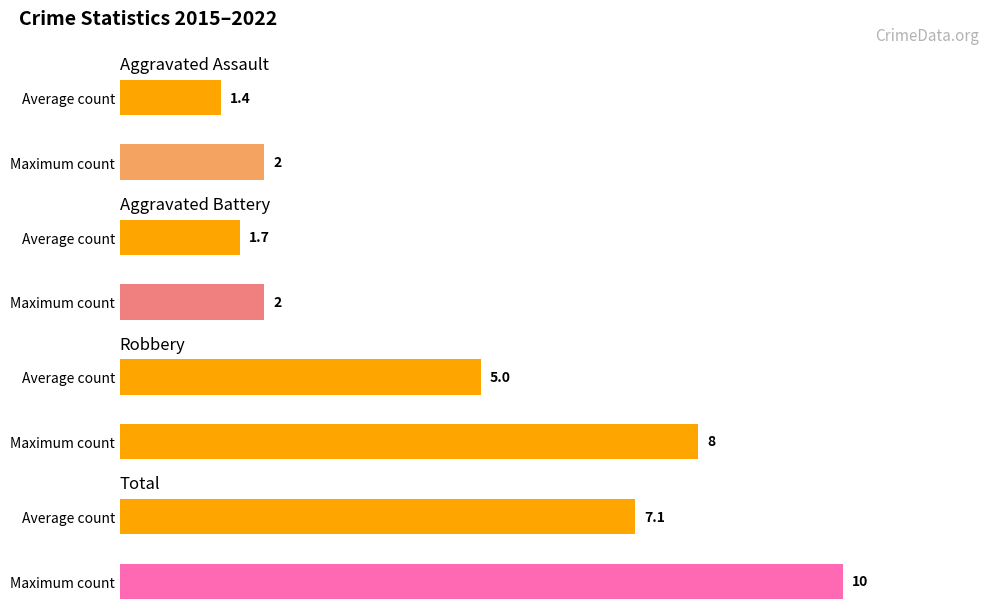

List the series in order of their peak value, highest first.

Total, Robbery, Aggravated Assault, Aggravated Battery